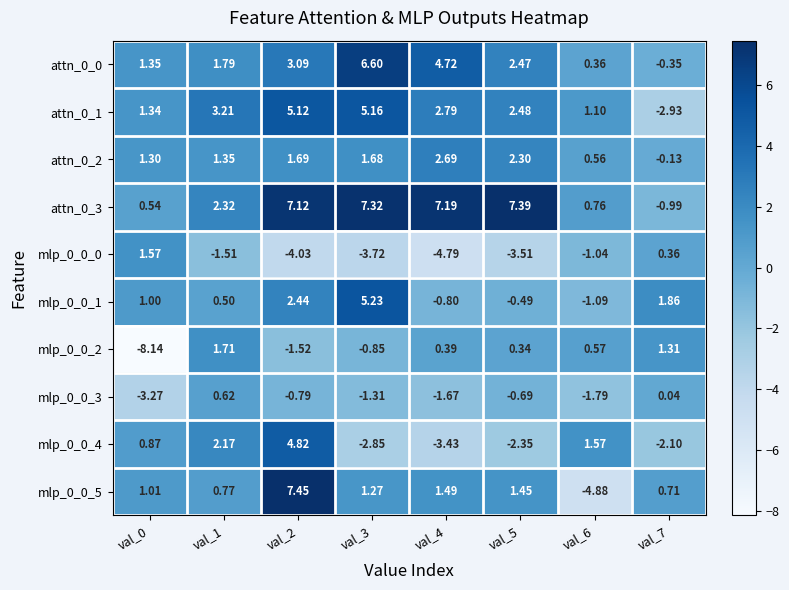

How many distinct data groups are displayed?

10